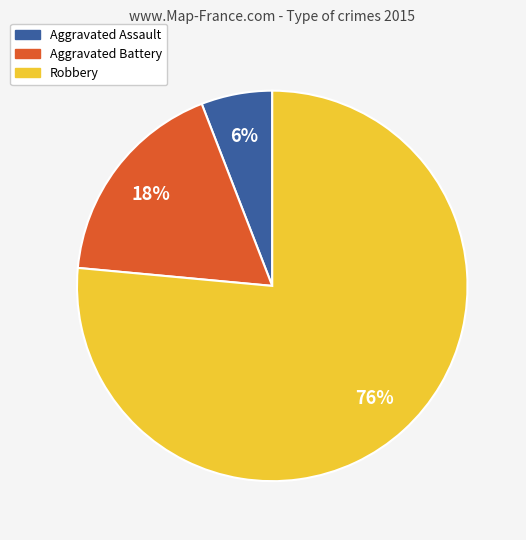

Approximately how many times larger is the value at Aggravated Assault compared to Aggravated Battery?

0.3